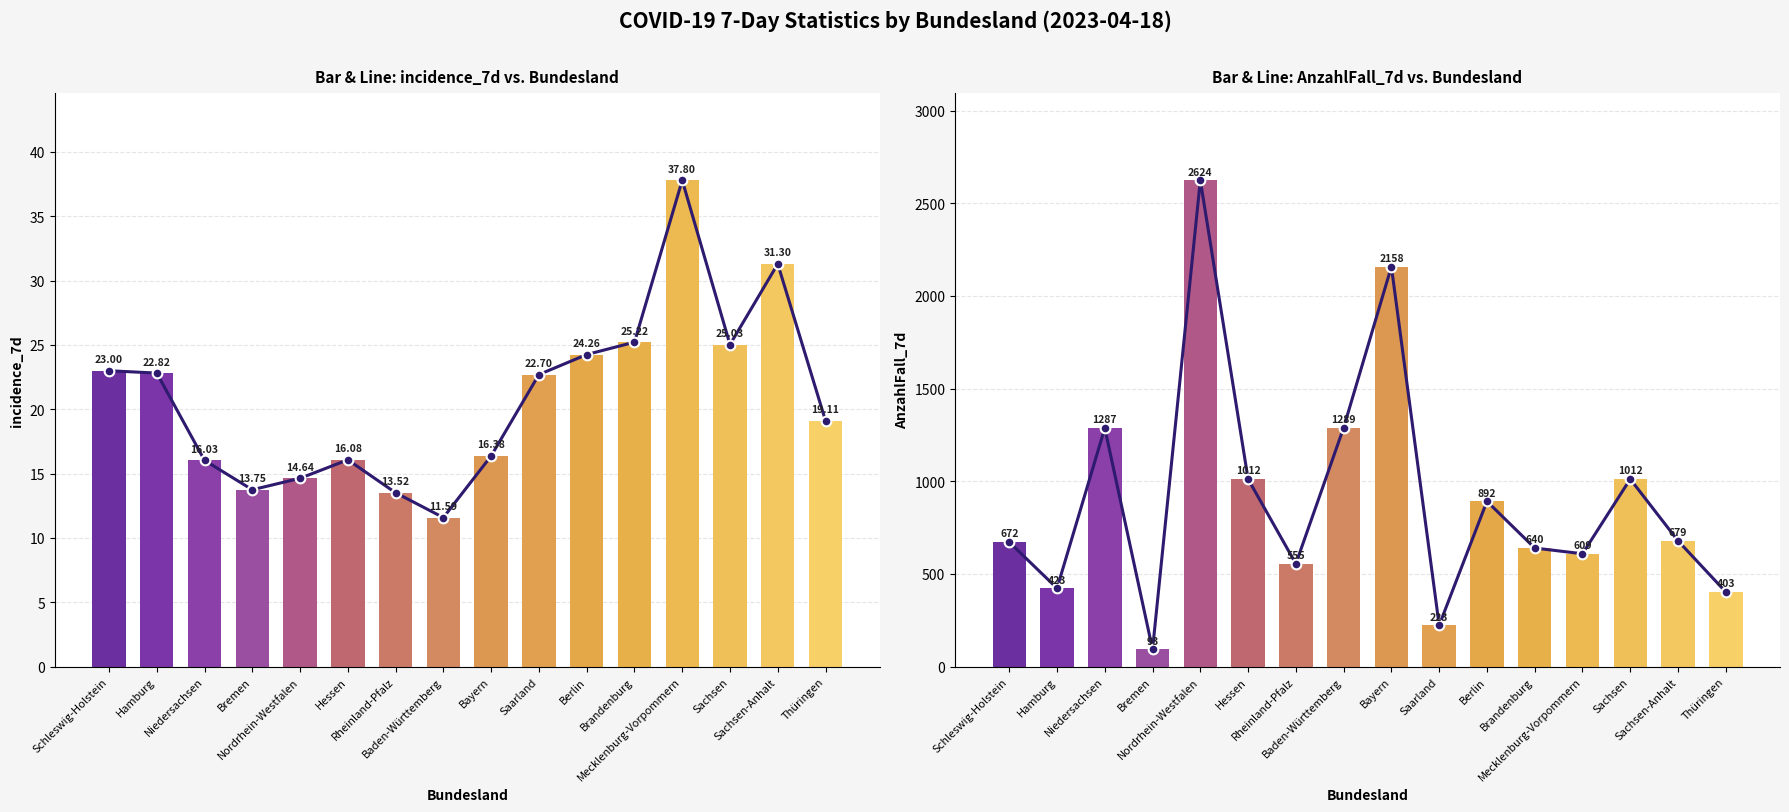

The AnzahlFall_7d series shows 734.0 at Hamburg. True or false?

False